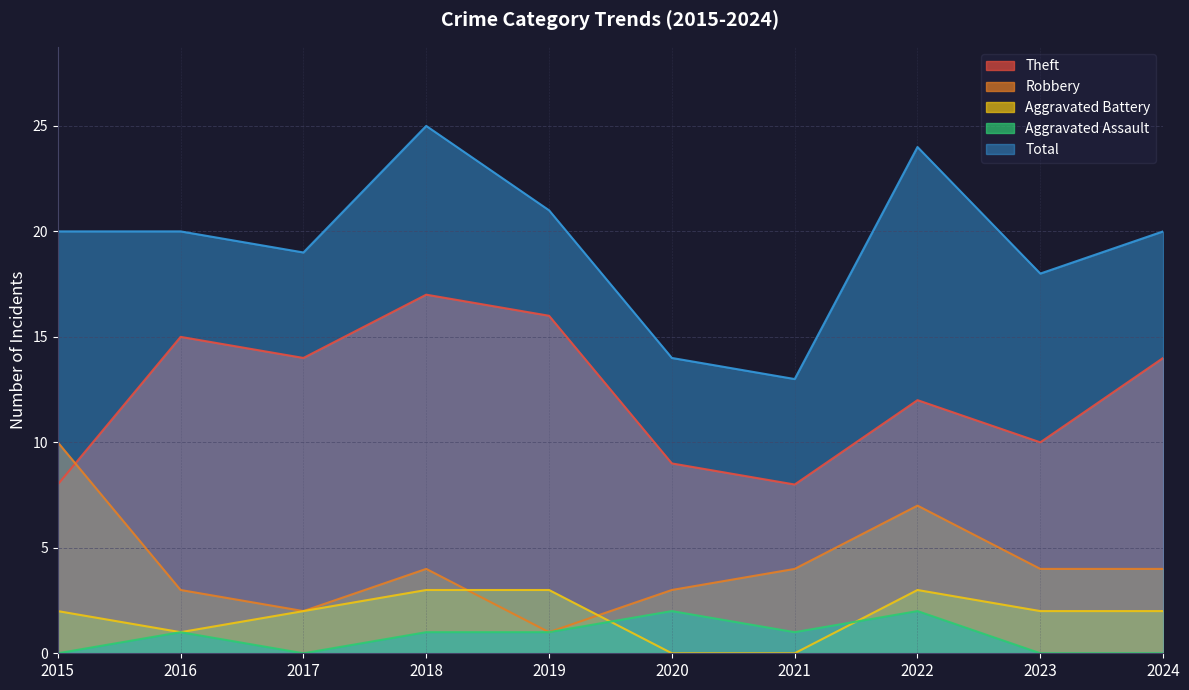

How many intersections are there between Aggravated Assault and Aggravated Battery?

2